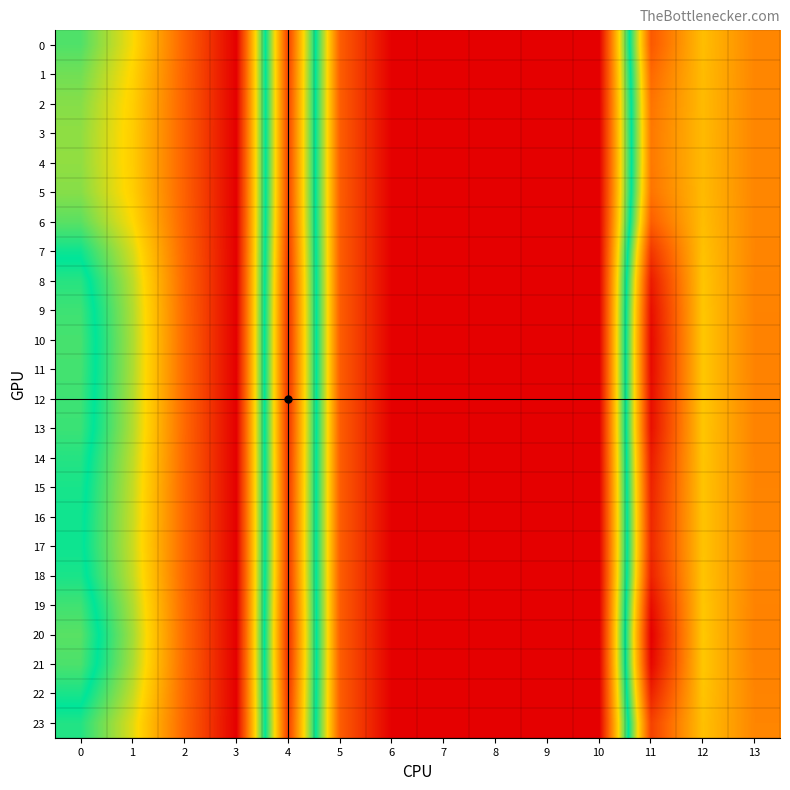

Which category has the highest value across all series?

11